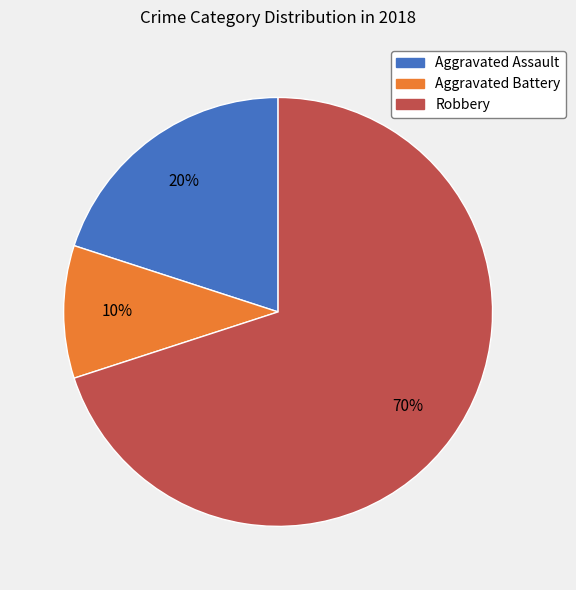

Is there a majority slice in this chart?

Yes